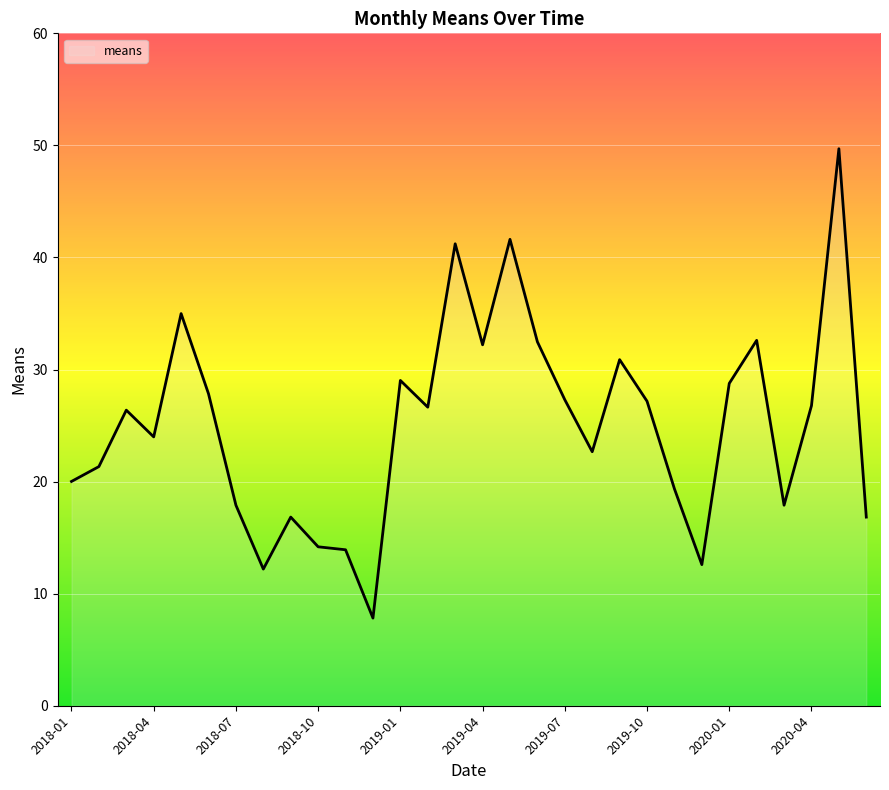

Count the number of data series in this chart.

1